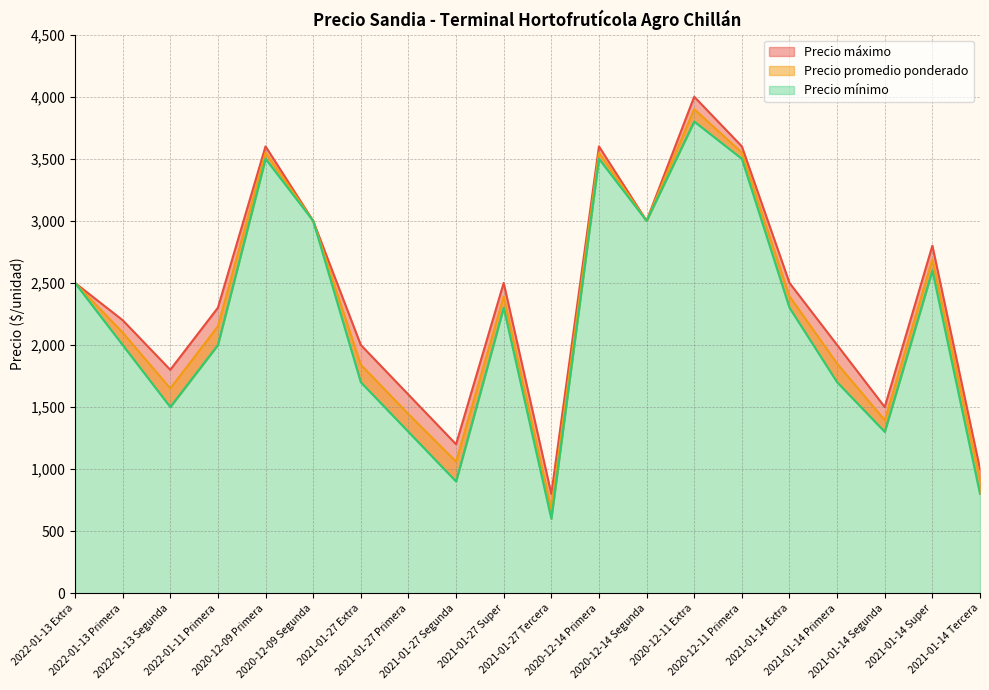

Does the chart display data point markers on the line(s)?

No